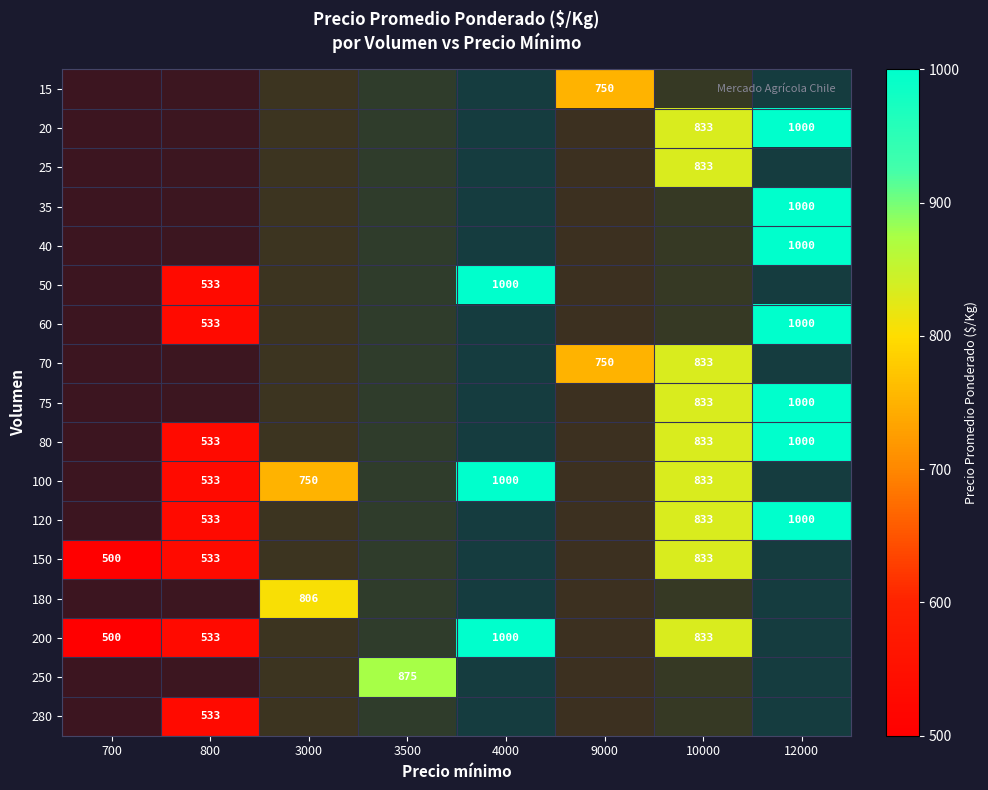

Is it true that 150 equals 1224 at 10000?

False